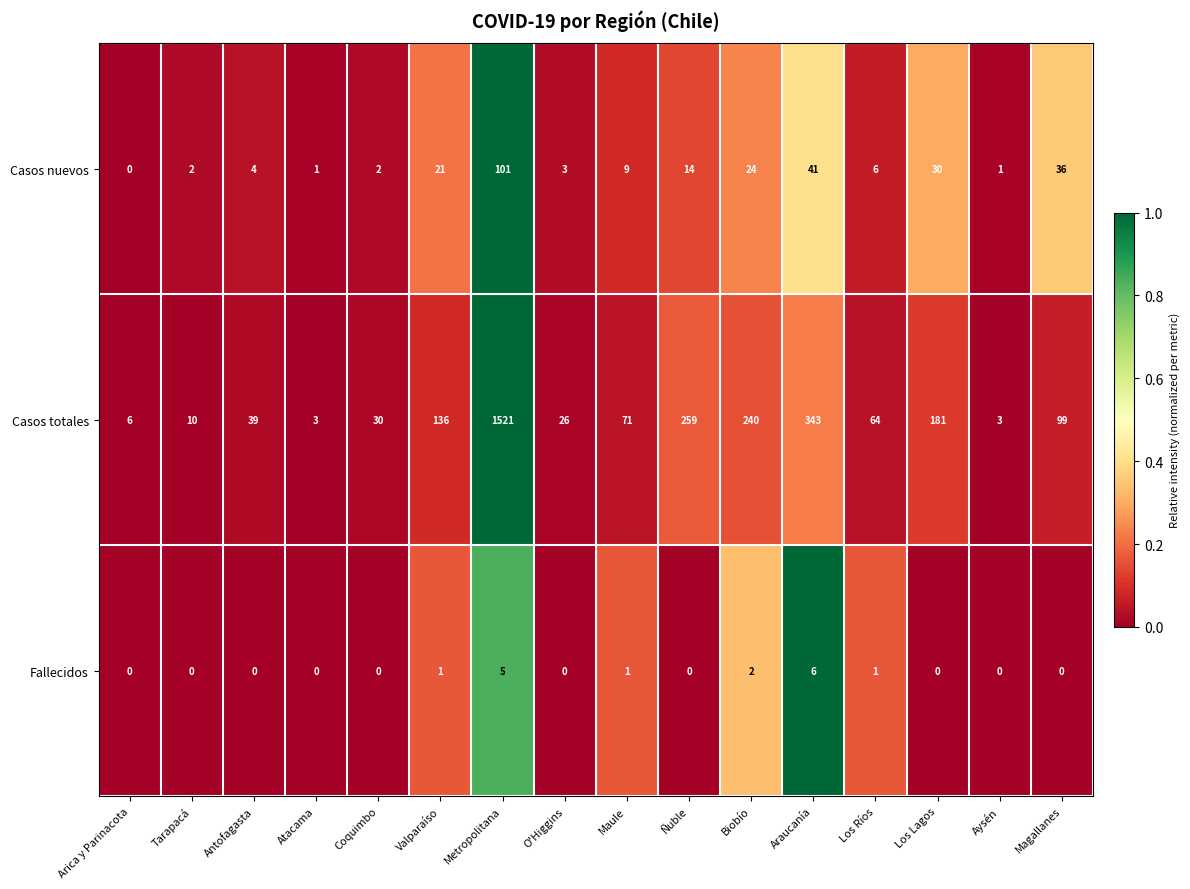

The Fallecidos series shows 2 at Biobío. True or false?

True